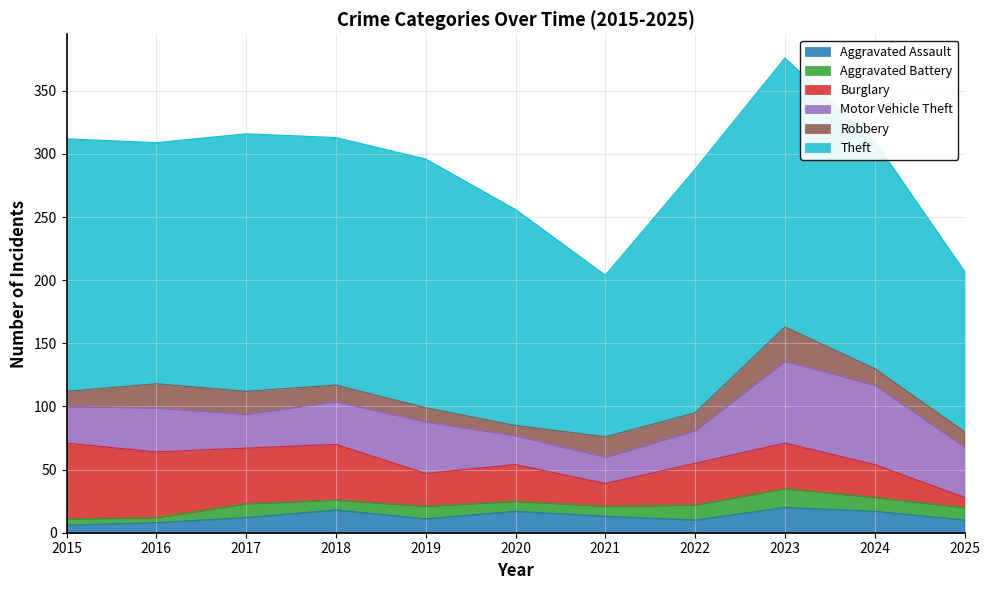

Reading left to right, transcribe all the data shown in this chart.

Aggravated Assault: 2015=6	2016=8	2017=12	2018=18	2019=11	2020=17	2021=13	2022=10	2023=20	2024=17	2025=10
Aggravated Battery: 2015=5	2016=4	2017=11	2018=8	2019=10	2020=8	2021=8	2022=12	2023=15	2024=11	2025=10
Burglary: 2015=60	2016=52	2017=44	2018=44	2019=26	2020=29	2021=18	2022=33	2023=36	2024=26	2025=8
Motor Vehicle Theft: 2015=29	2016=35	2017=27	2018=34	2019=41	2020=23	2021=21	2022=26	2023=65	2024=63	2025=40
Robbery: 2015=12	2016=19	2017=18	2018=13	2019=11	2020=8	2021=16	2022=14	2023=27	2024=13	2025=12
Theft: 2015=200	2016=191	2017=204	2018=196	2019=197	2020=171	2021=128	2022=193	2023=213	2024=180	2025=127